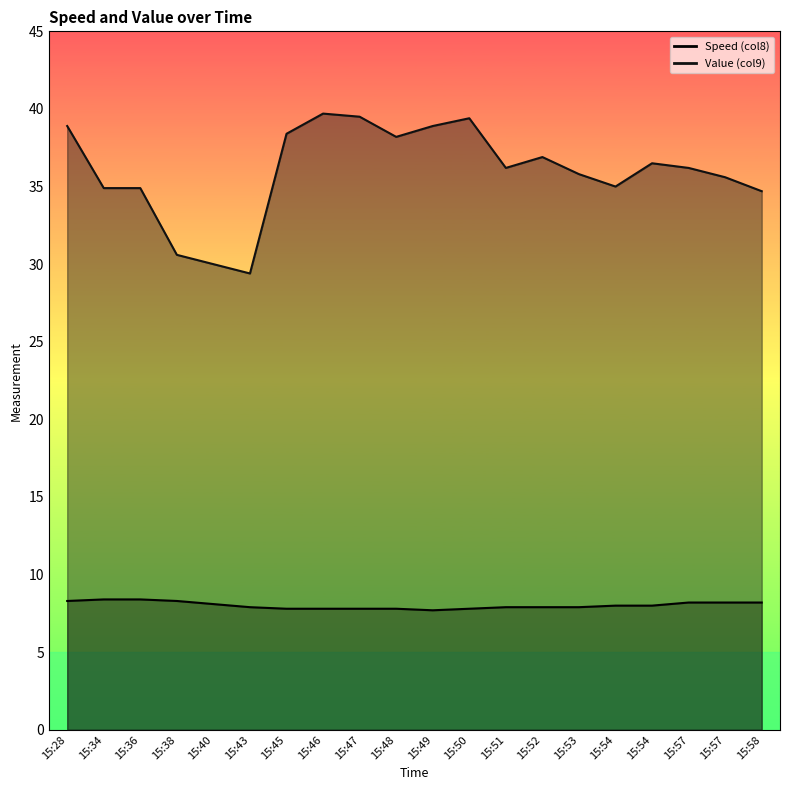

Between 15:47 and 15:48, which series saw the biggest shift?

Value (col9)